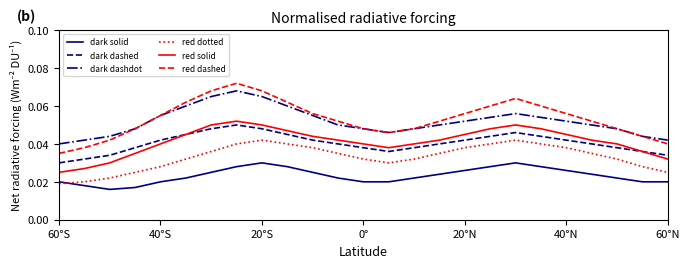

Which series has the widest spread of values?

red dashed